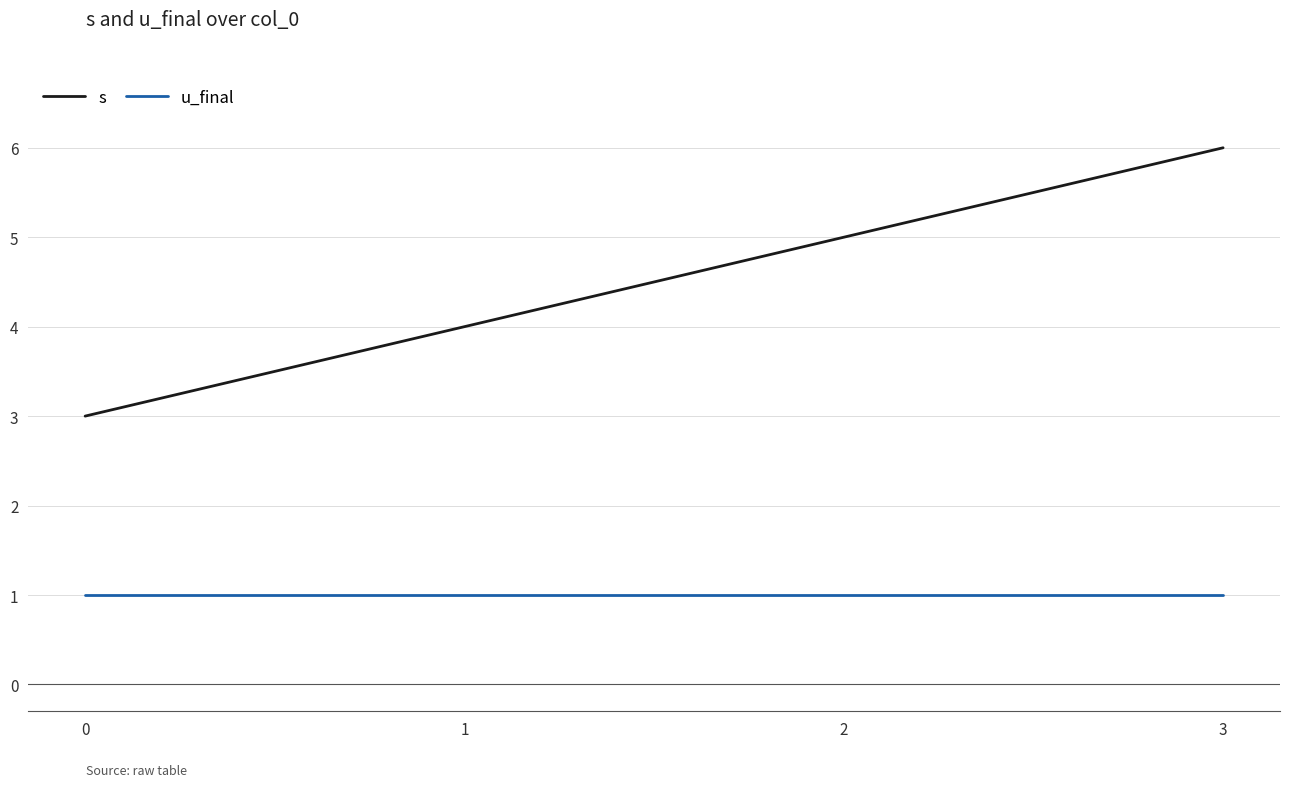

Which label corresponds to the largest value in the chart?

3